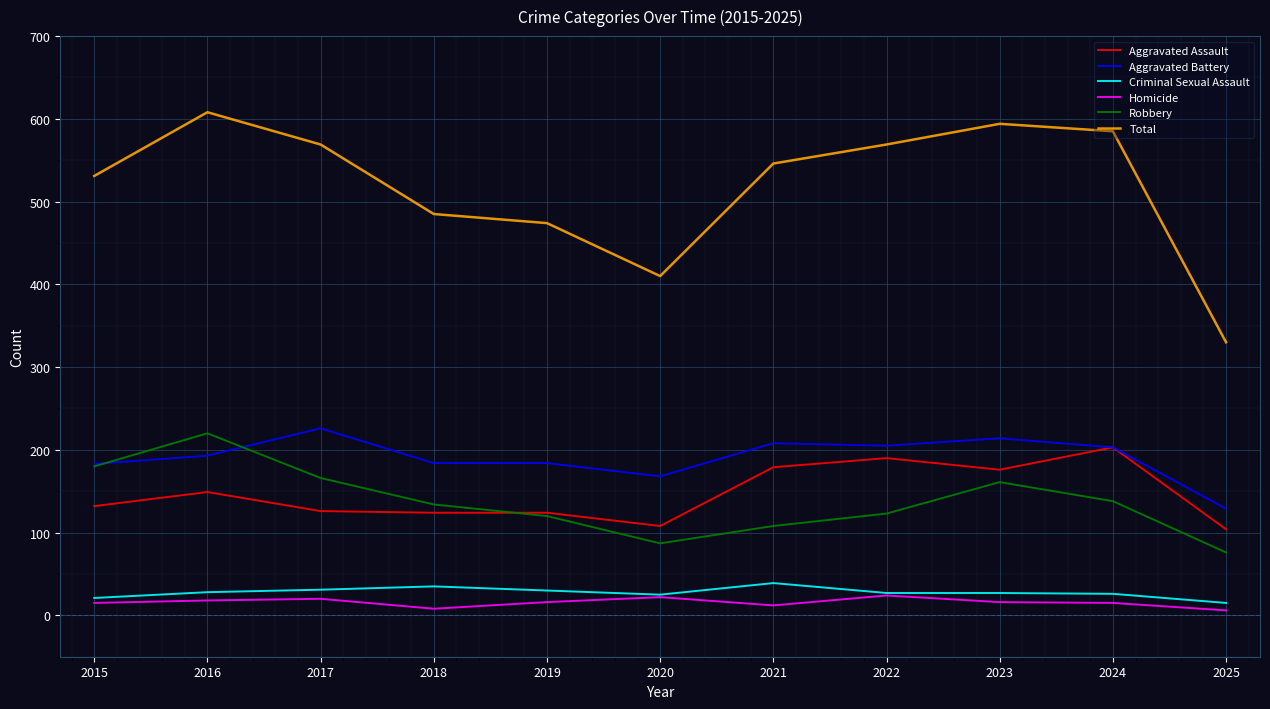

What is the total value across all series at 2019?

948